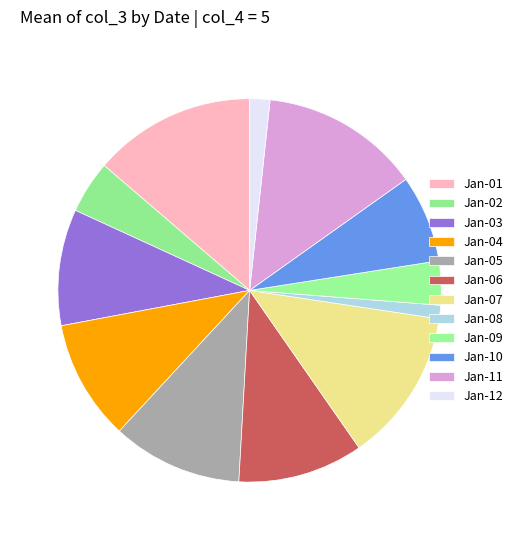

Rank the categories by value from highest to lowest.

2022-01-01, 2022-01-11, 2022-01-07, 2022-01-05, 2022-01-06, 2022-01-04, 2022-01-03, 2022-01-10, 2022-01-02, 2022-01-09, 2022-01-12, 2022-01-08